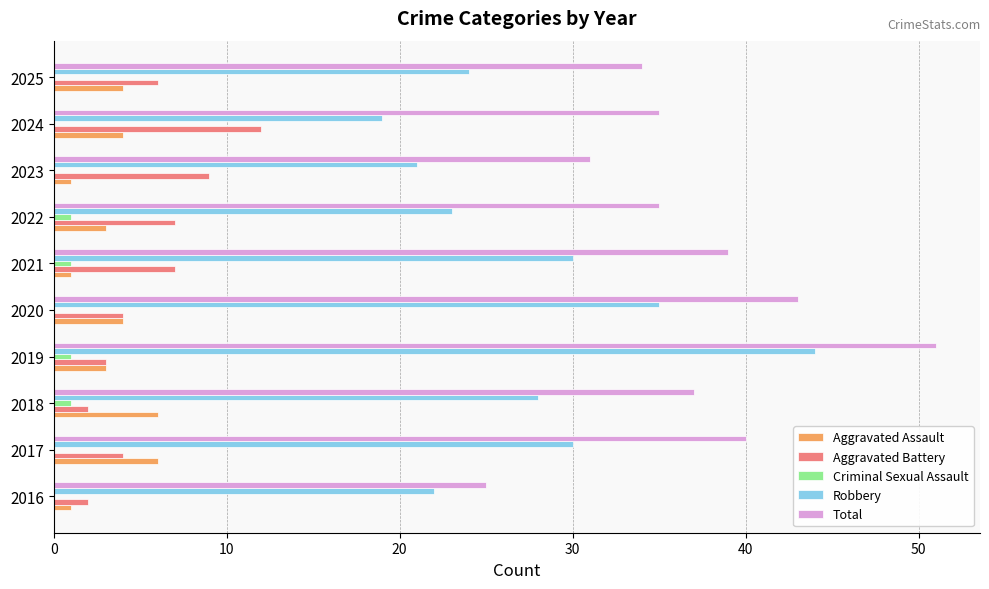

What is the maximum value for Aggravated Assault?

6